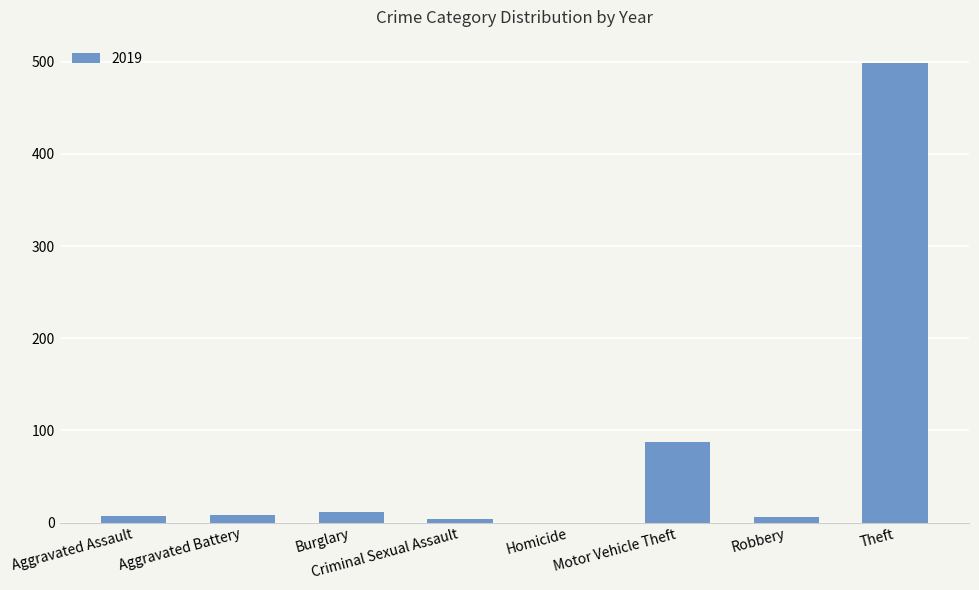

What is the change in value from Burglary to Theft?

+487